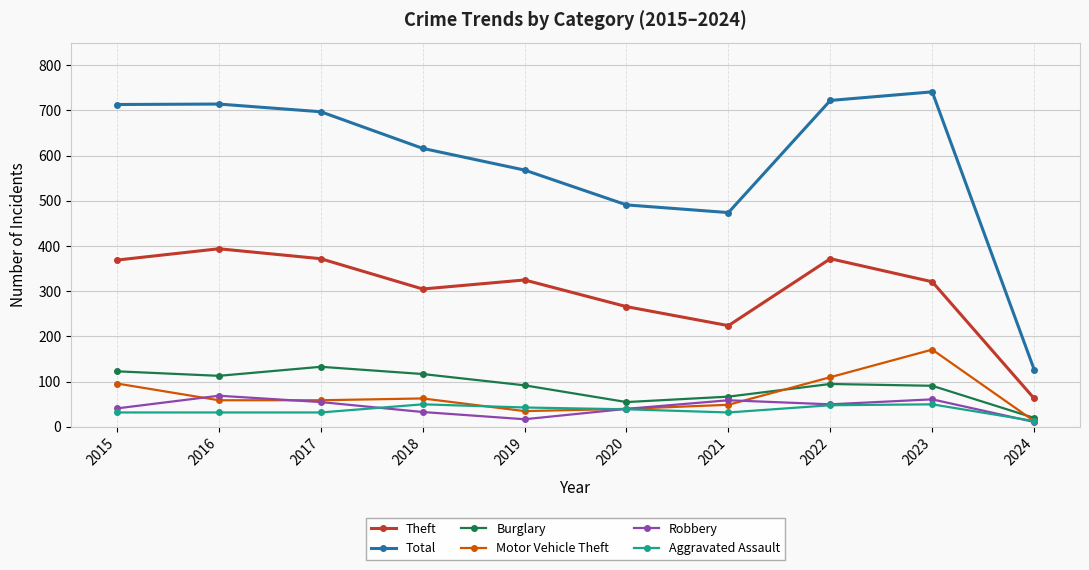

At how many categories does at least one series exceed 279?

9